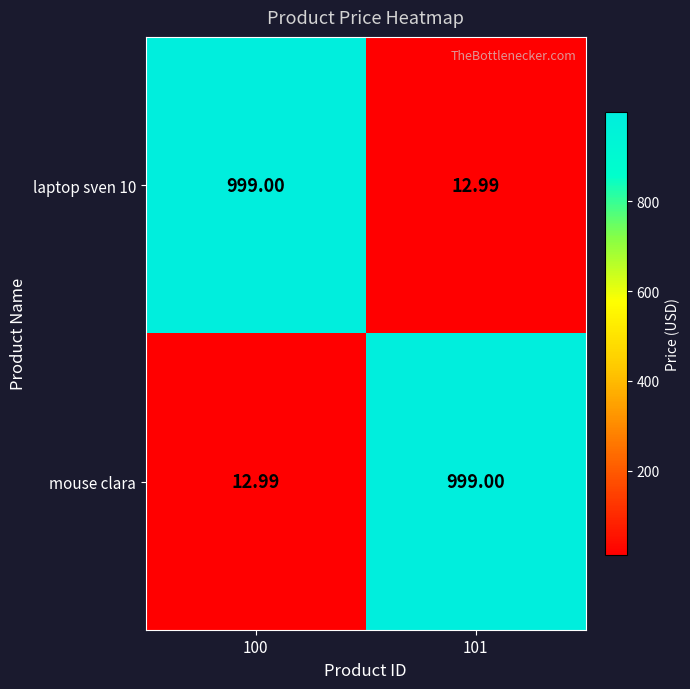

Is the value of mouse clara at 101 greater than the value of laptop sven 10 at 101?

Yes